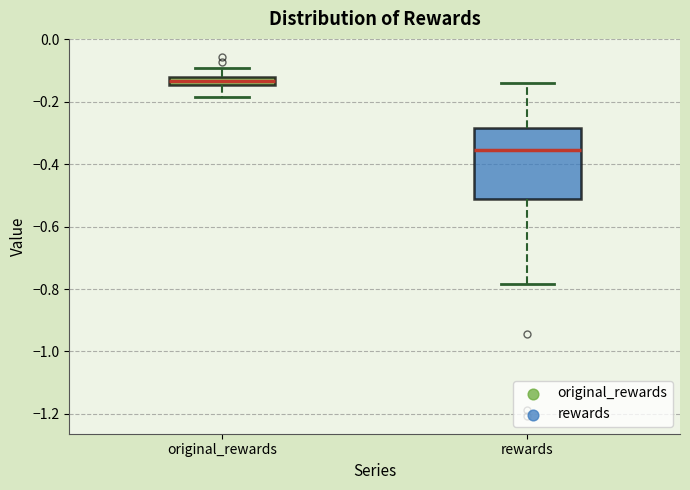

Where does the upper whisker of the box for original_rewards end on the y-axis? The values are not printed on the chart, so give them approximately, as read against the axis.

-0.10